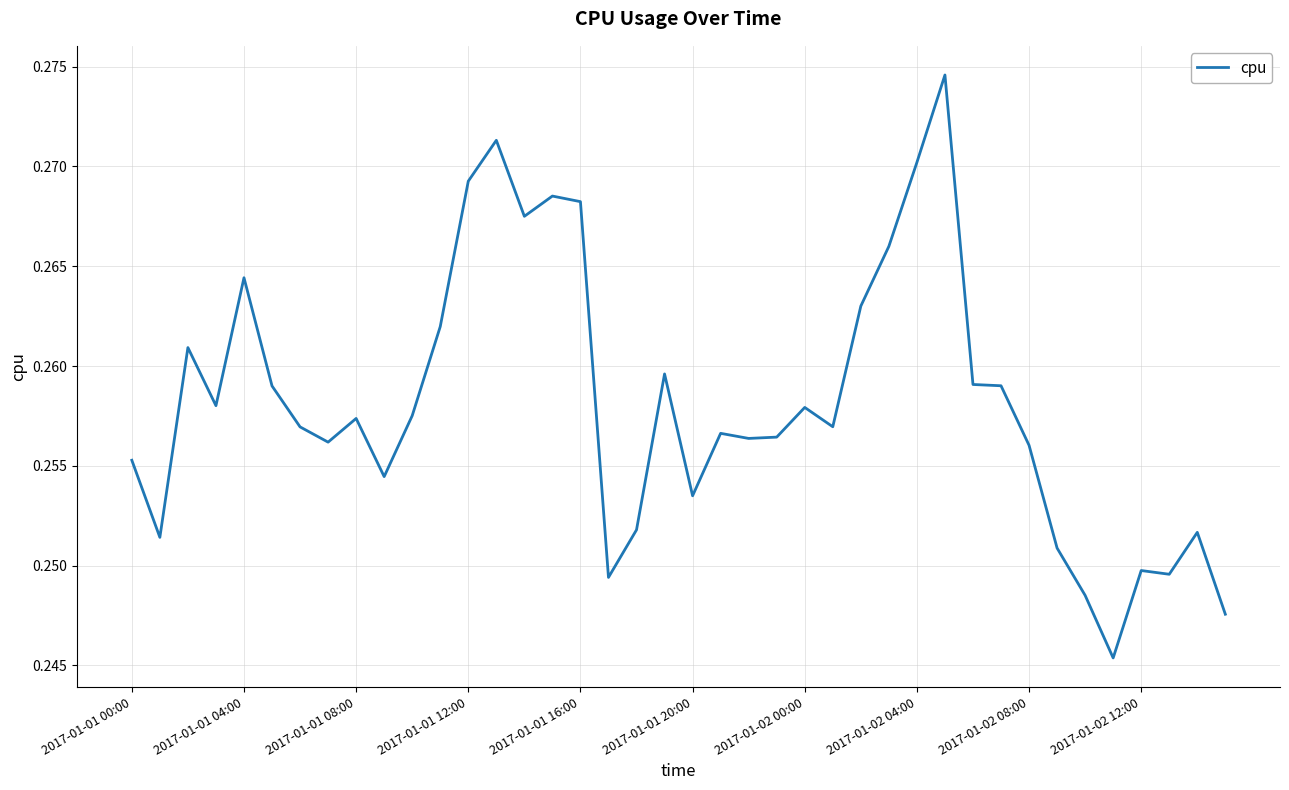

The value at 2017-01-02 00:00 is 0.5. True or false?

False